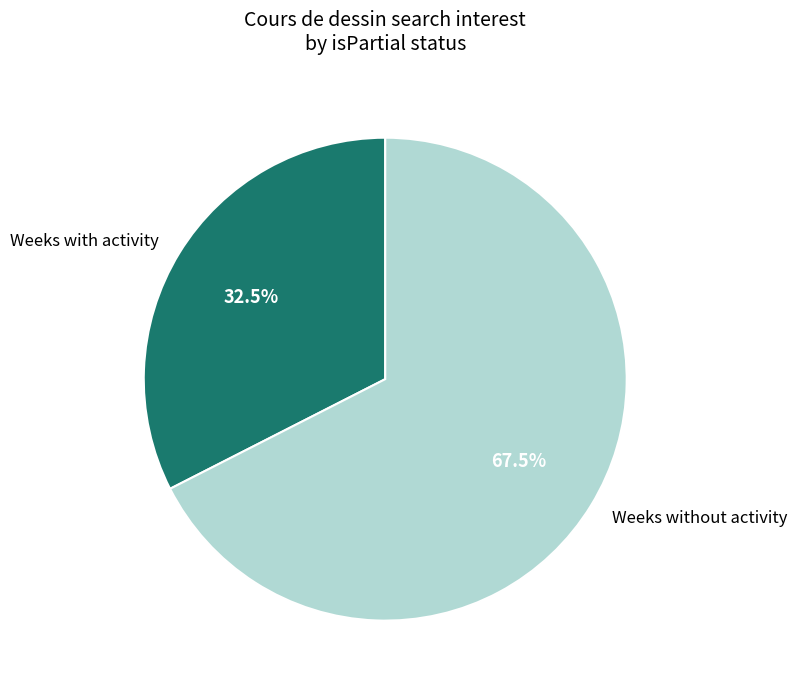

What portion of the pie excludes Weeks with activity?

67.5%